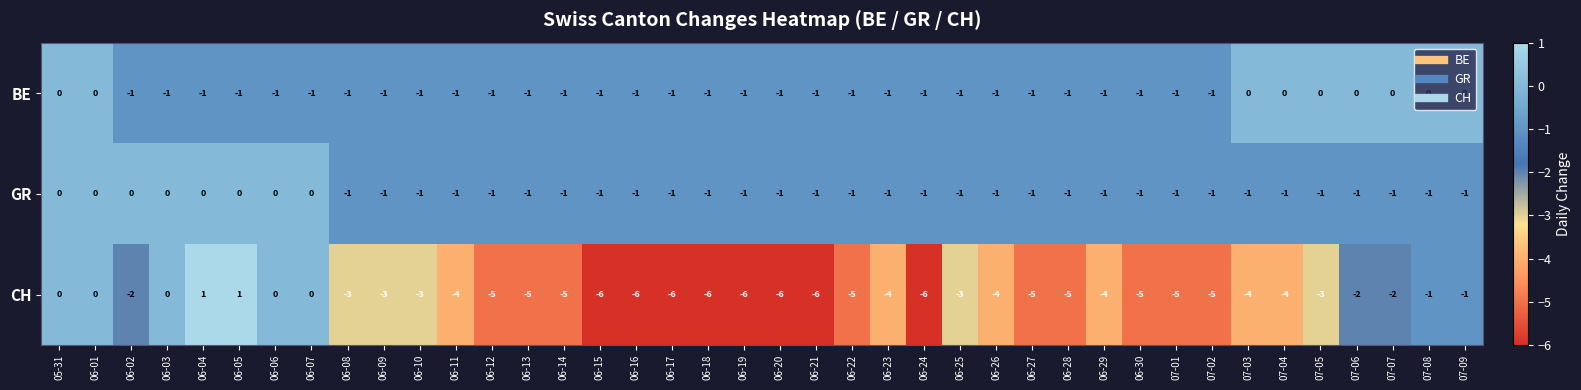

At how many categories does at least one series exceed -2?

40